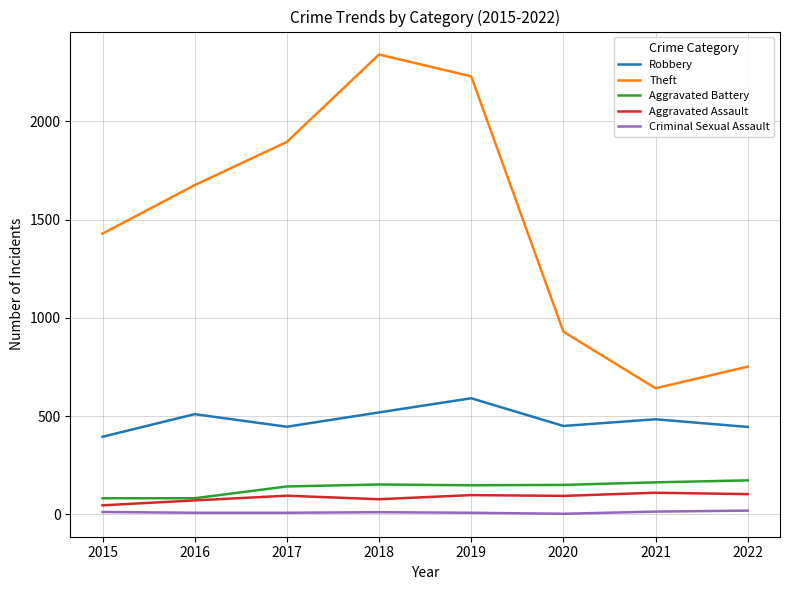

List the labels in order of Theft value, largest first.

2018, 2019, 2017, 2016, 2015, 2020, 2022, 2021